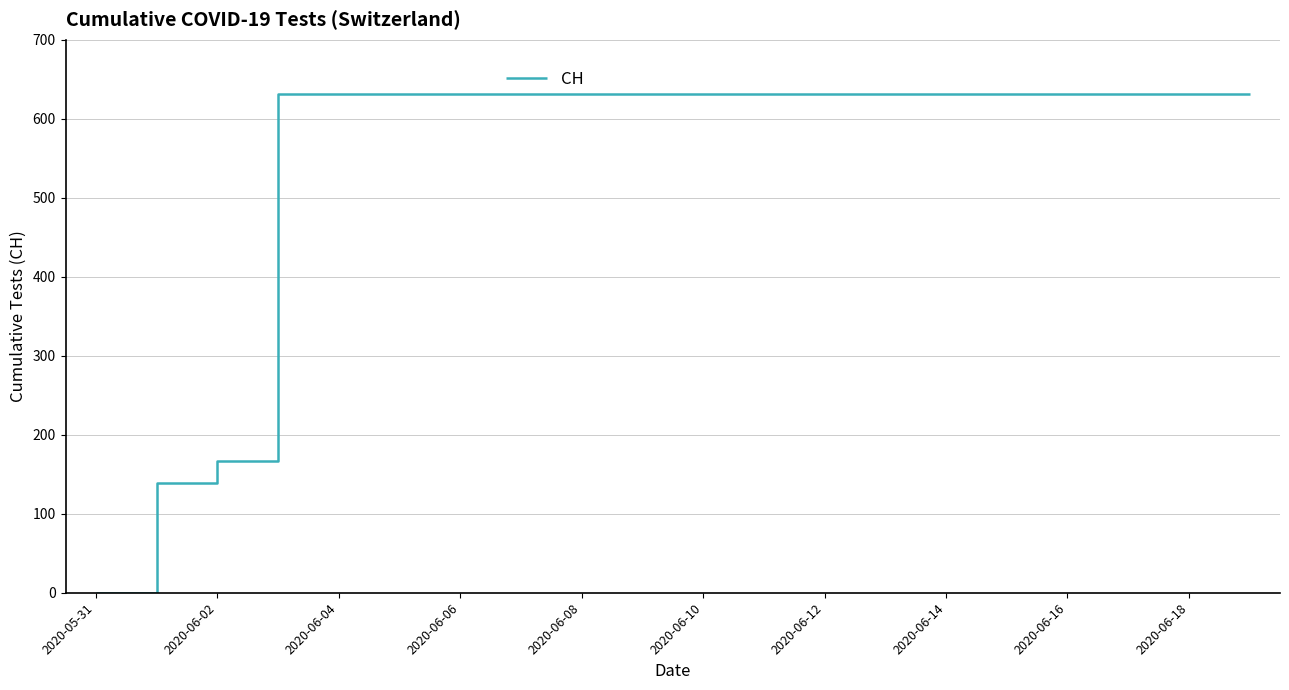

What is the difference between the maximum and minimum values?

631